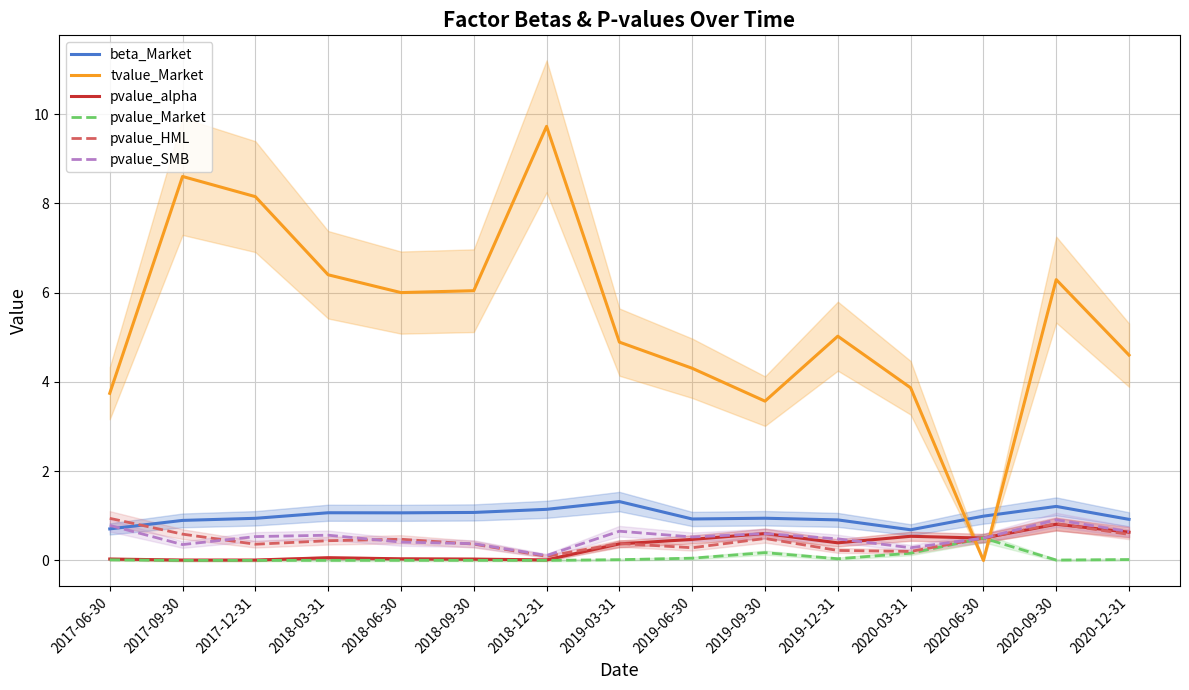

The value of beta_Market at 2020-09-30 is 0.6. True or false?

False